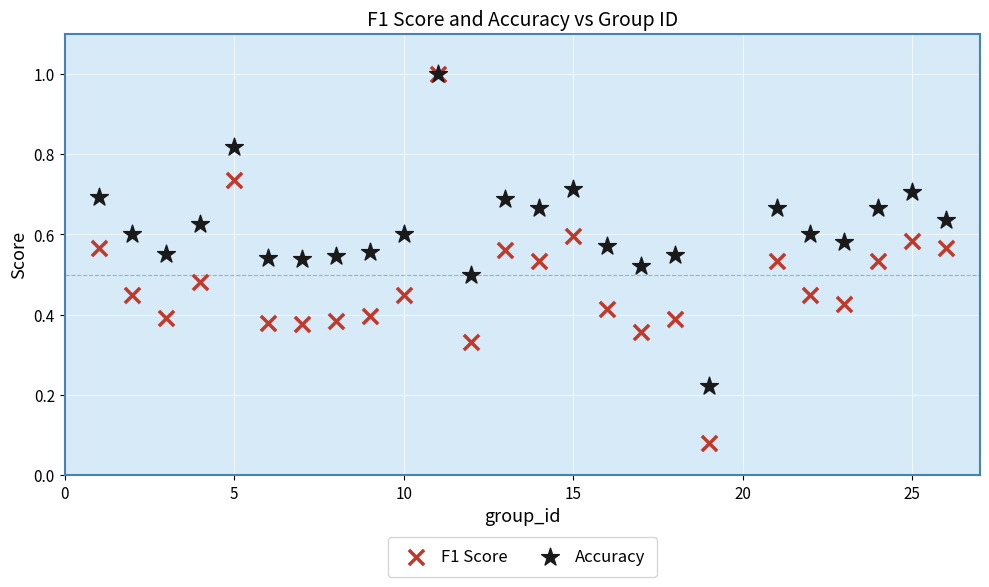

Which series has the largest Y range (max minus min)?

F1 Score